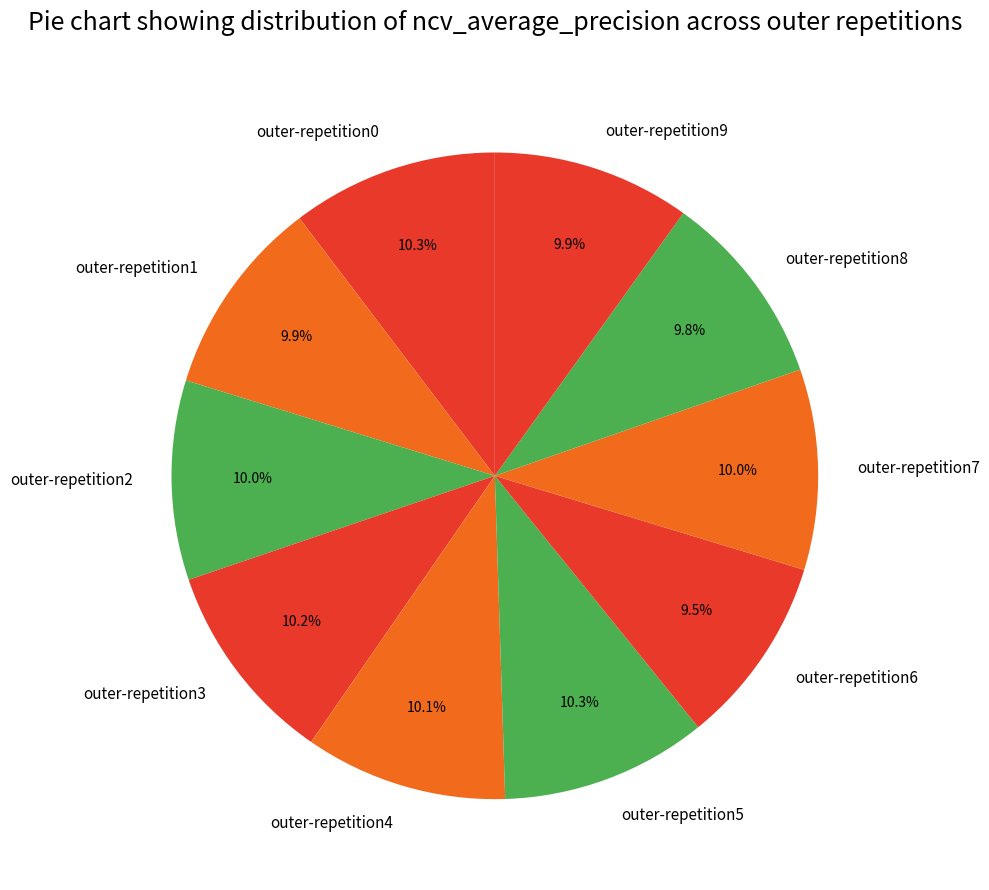

What percentage do outer-repetition0 and outer-repetition8 together represent?

20.1%